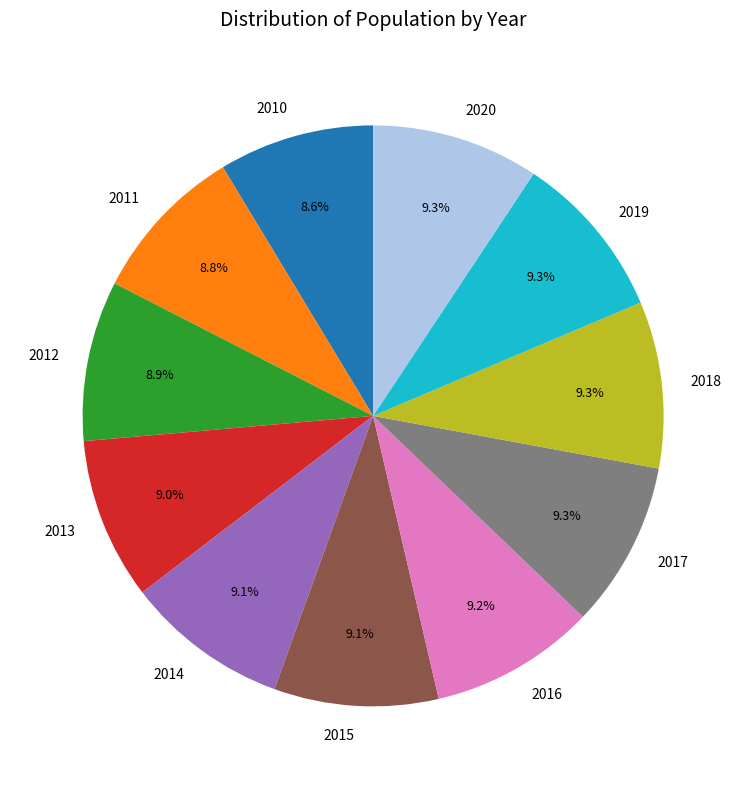

What percentage is the 2014 slice, to the nearest percent?

9%